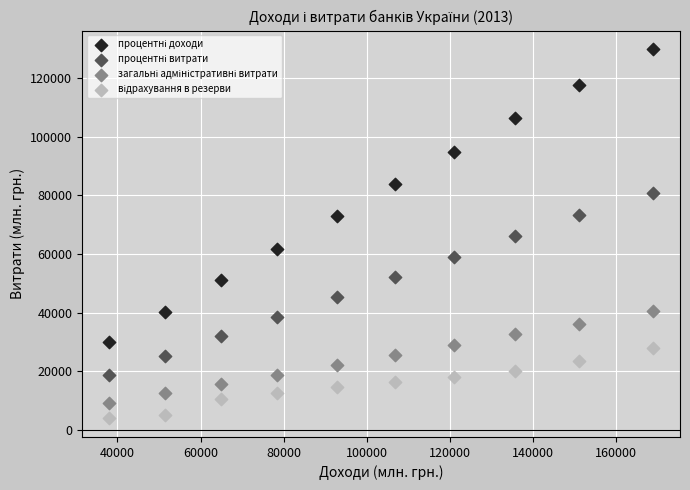

What is the X range (max minus min) for the scatter plot?

130877